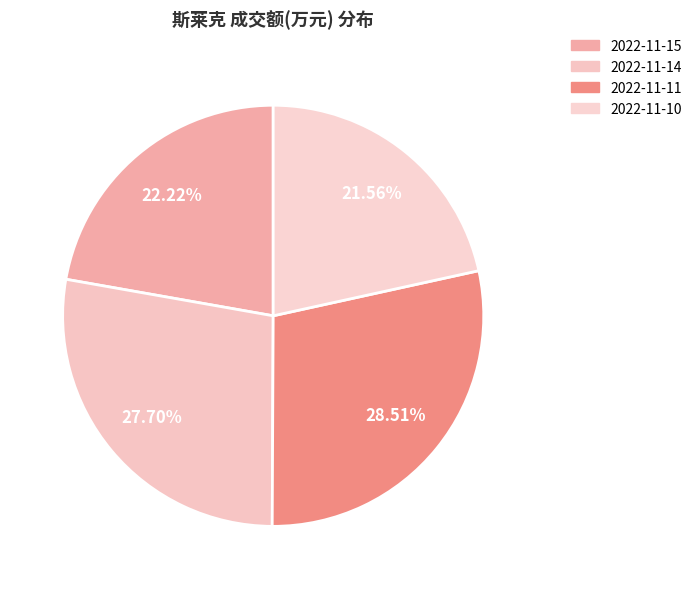

Which slice is the smallest?

2022-11-10